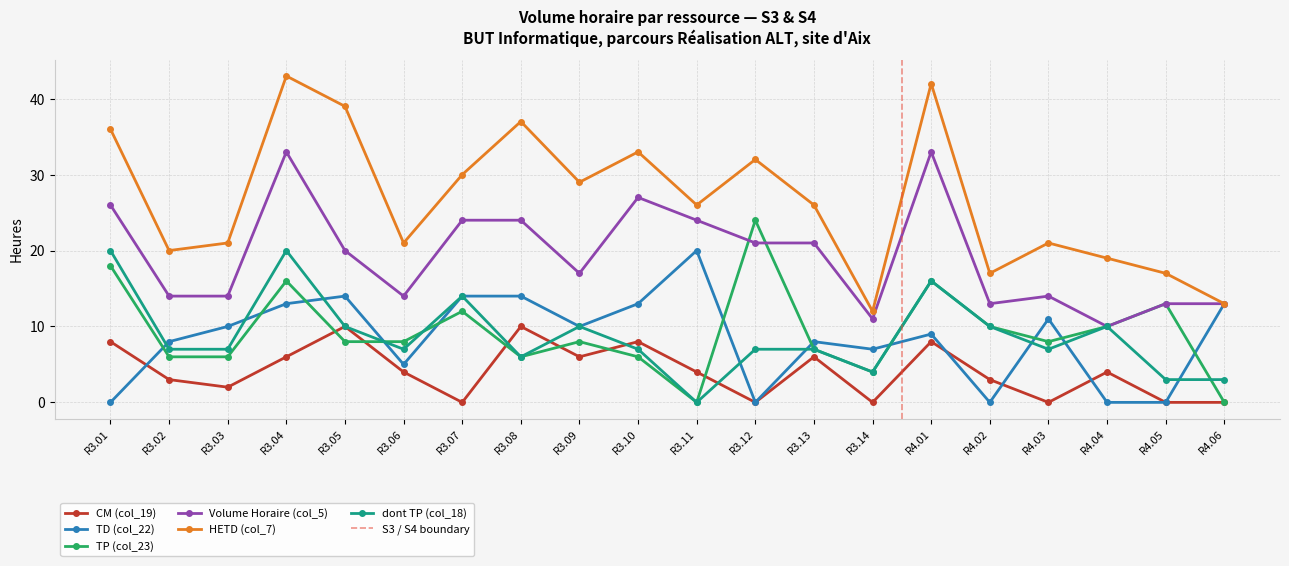

At which category does dont TP (col_18) reach its first local peak?

R3.04